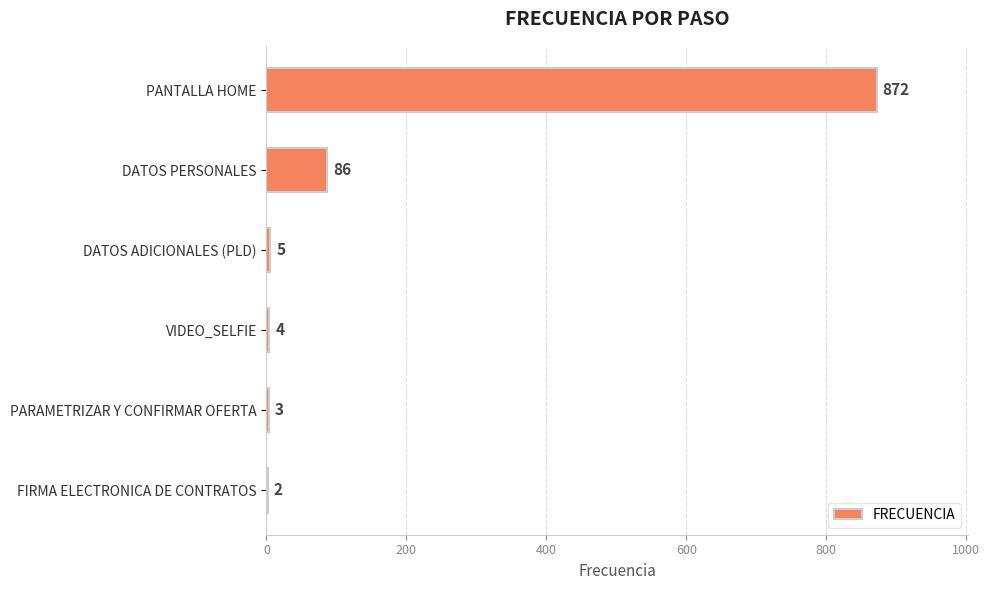

Which has a higher value, PARAMETRIZAR Y CONFIRMAR OFERTA or FIRMA ELECTRONICA DE CONTRATOS?

PARAMETRIZAR Y CONFIRMAR OFERTA